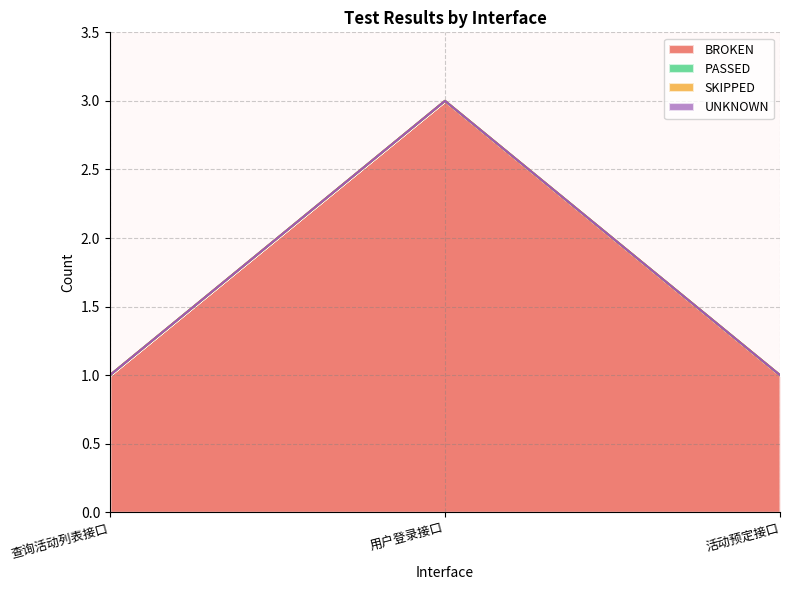

What is the label of the 3rd point from the left?

活动预定接口